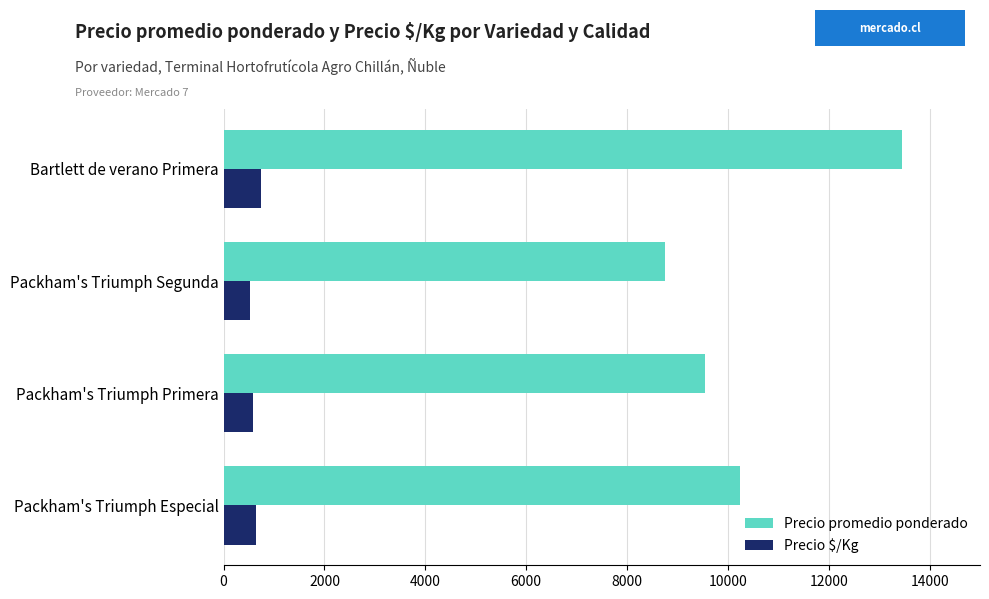

What is the difference between the maximum and minimum values in the Precio promedio ponderado series?

4694